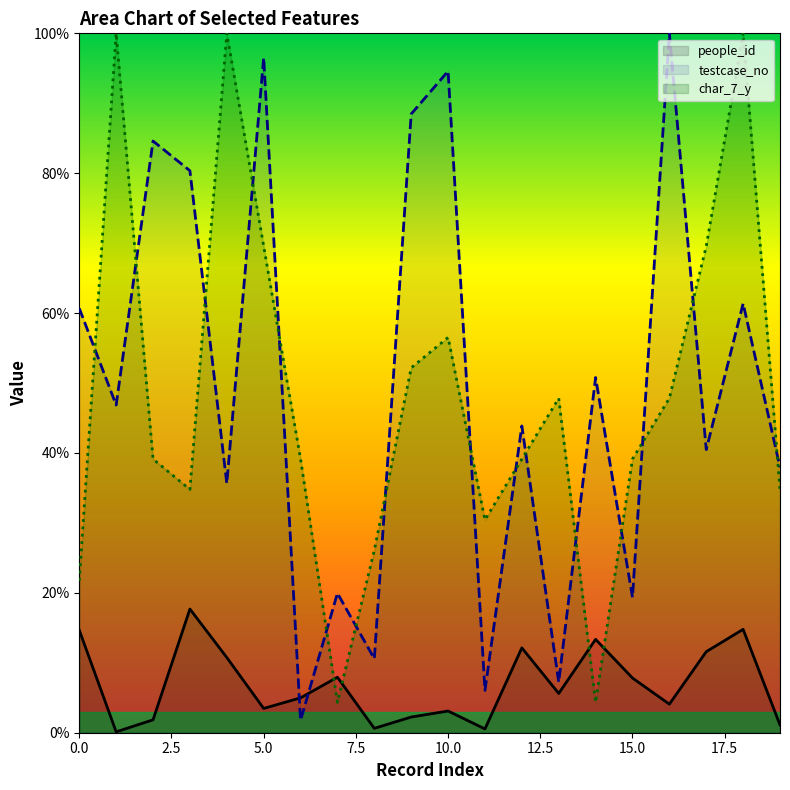

How many interior local peaks does the people_id series have?

6